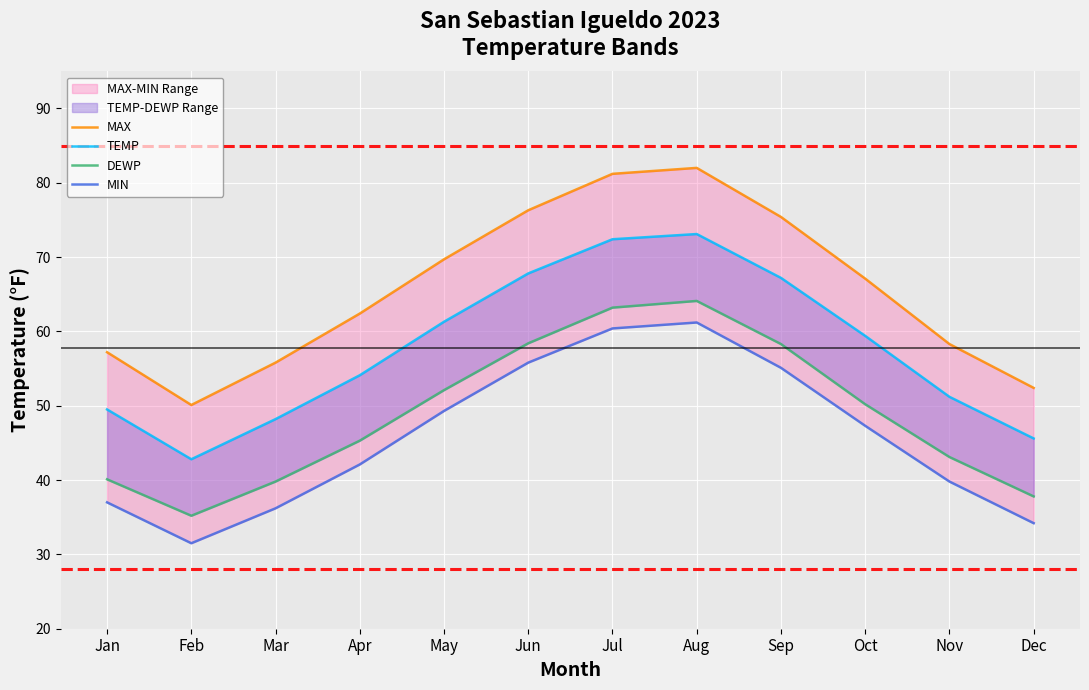

Which label corresponds to the smallest value in the chart?

Feb